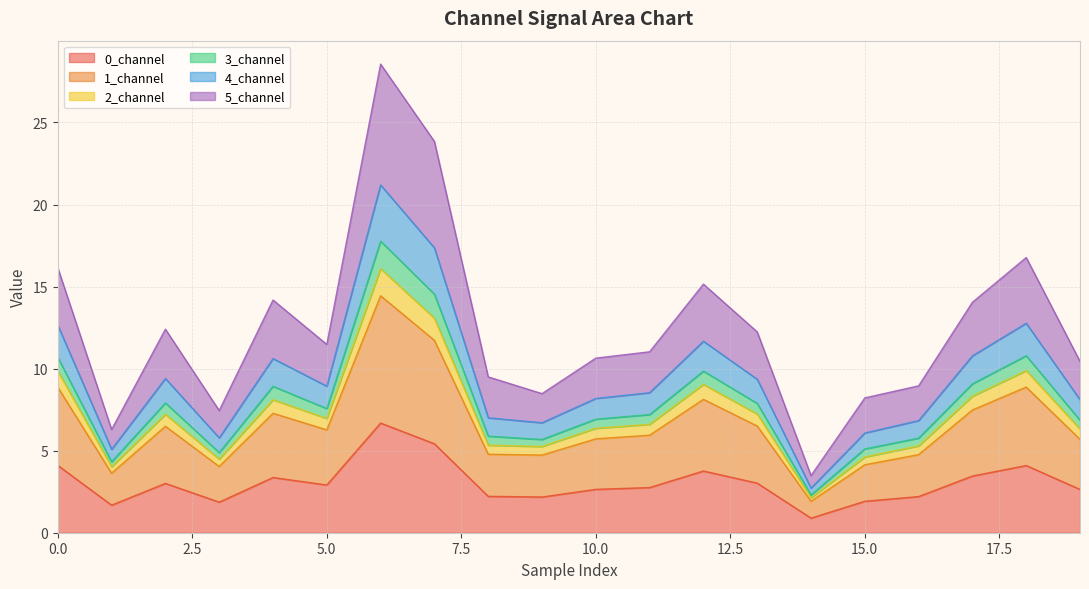

True or false: 0_channel has a value of 1.9 at 15.0.

True